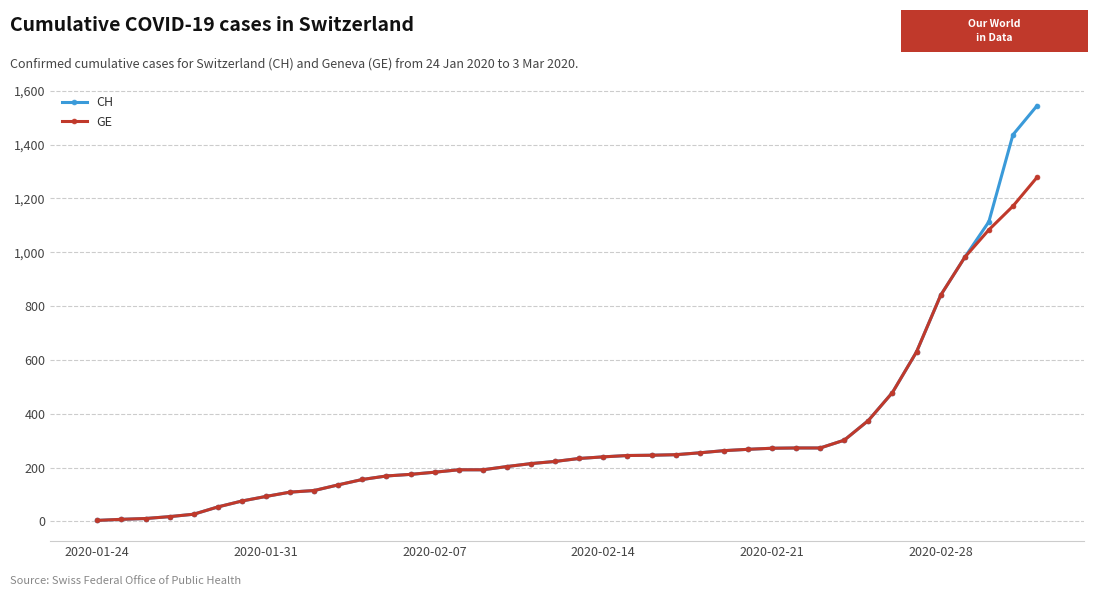

Rank the series by their maximum value, from lowest to highest.

GE, CH